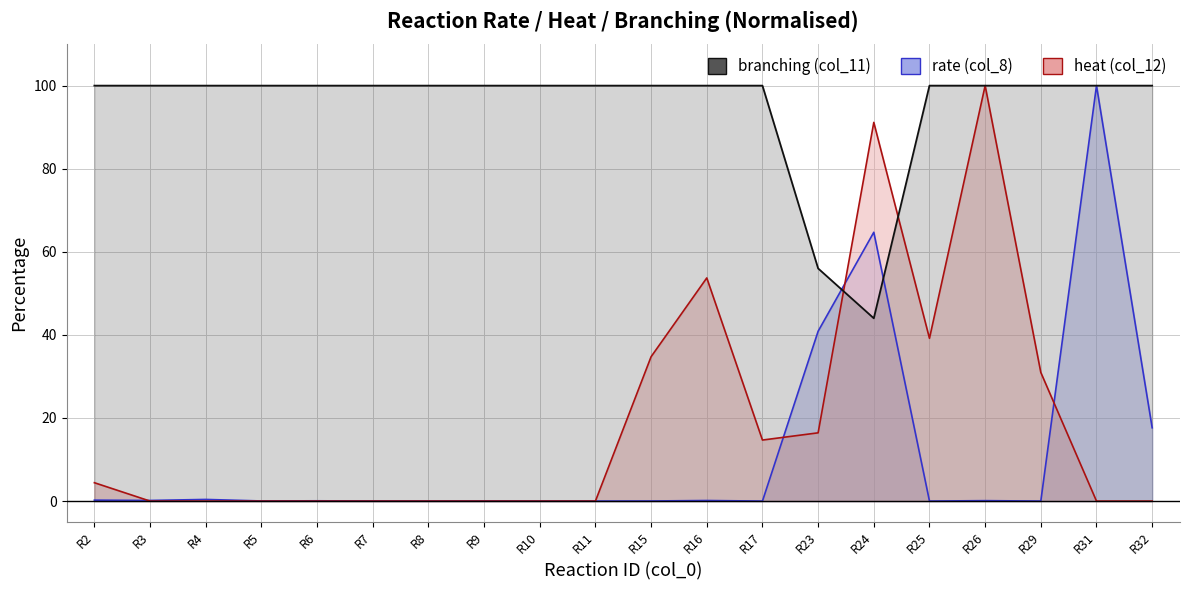

List the series in order of their peak value, highest first.

rate (col_8), heat (col_12), branching (col_11)